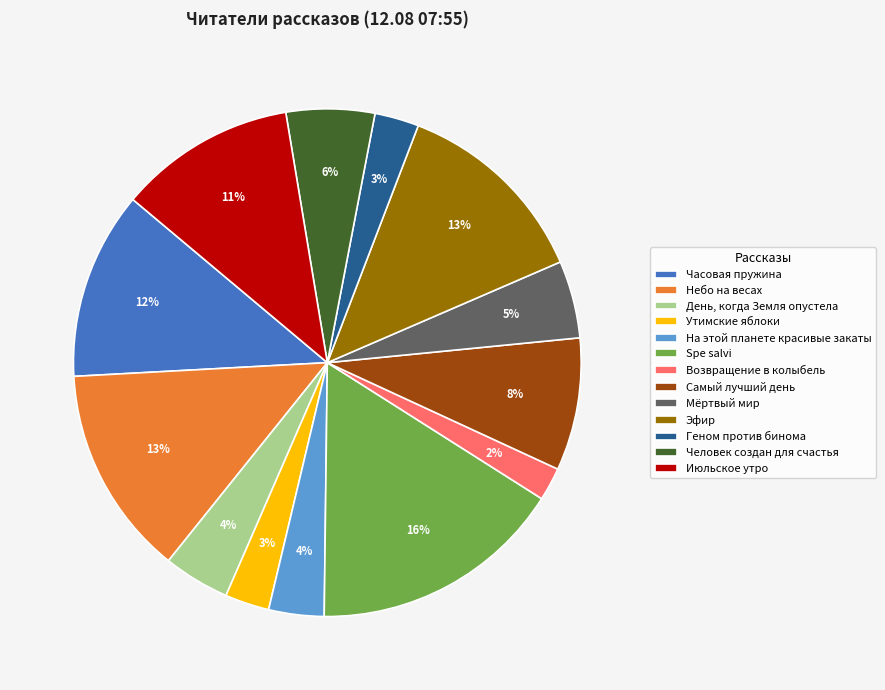

Combined, do Самый лучший день and Человек создан для счастья account for over 50%?

No